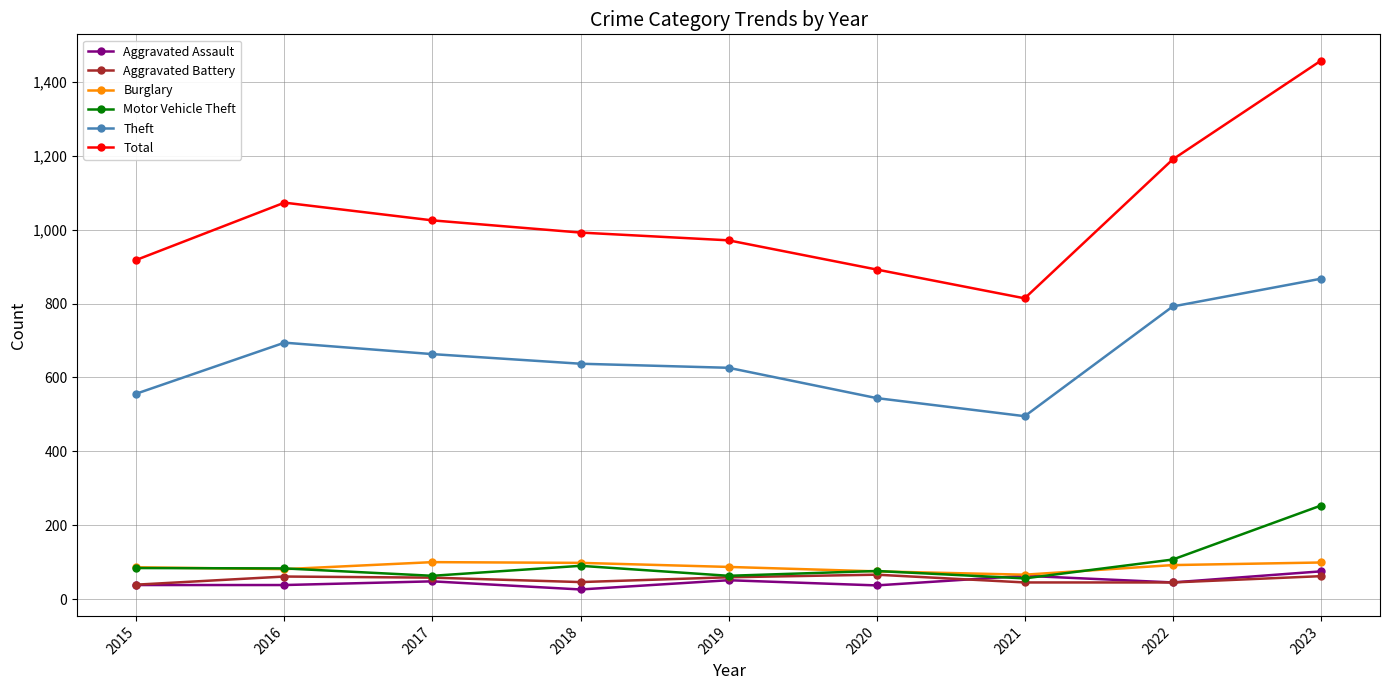

What is the difference between the Aggravated Battery values at 2019 and 2020?

7